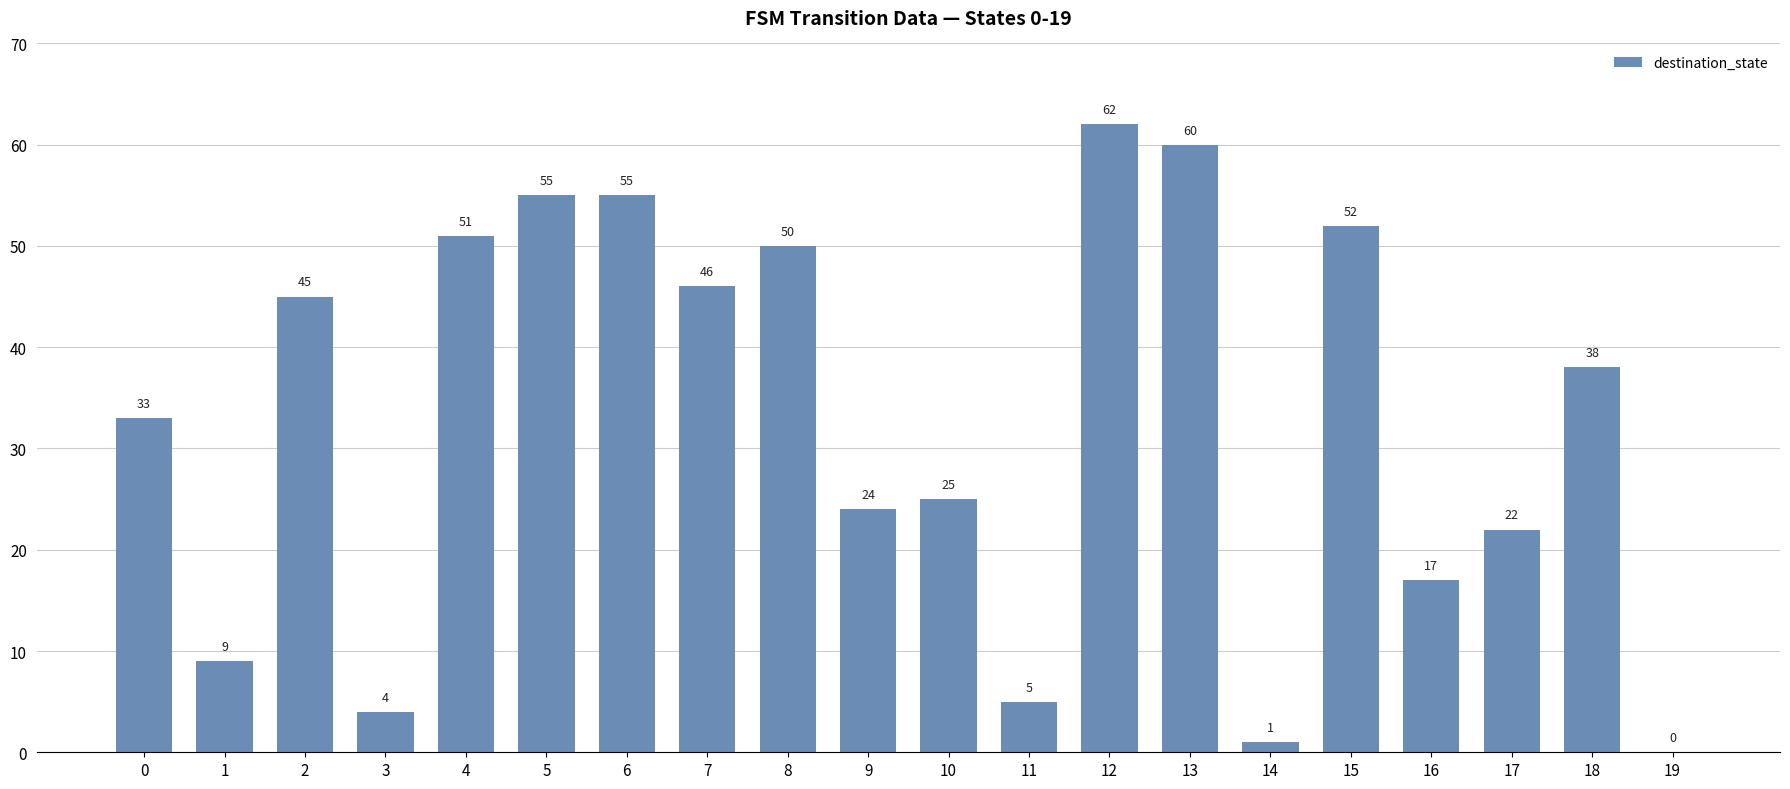

Reading left to right, transcribe all the data shown in this chart.

33	9	45	4	51	55	55	46	50	24	25	5	62	60	1	52	17	22	38	0